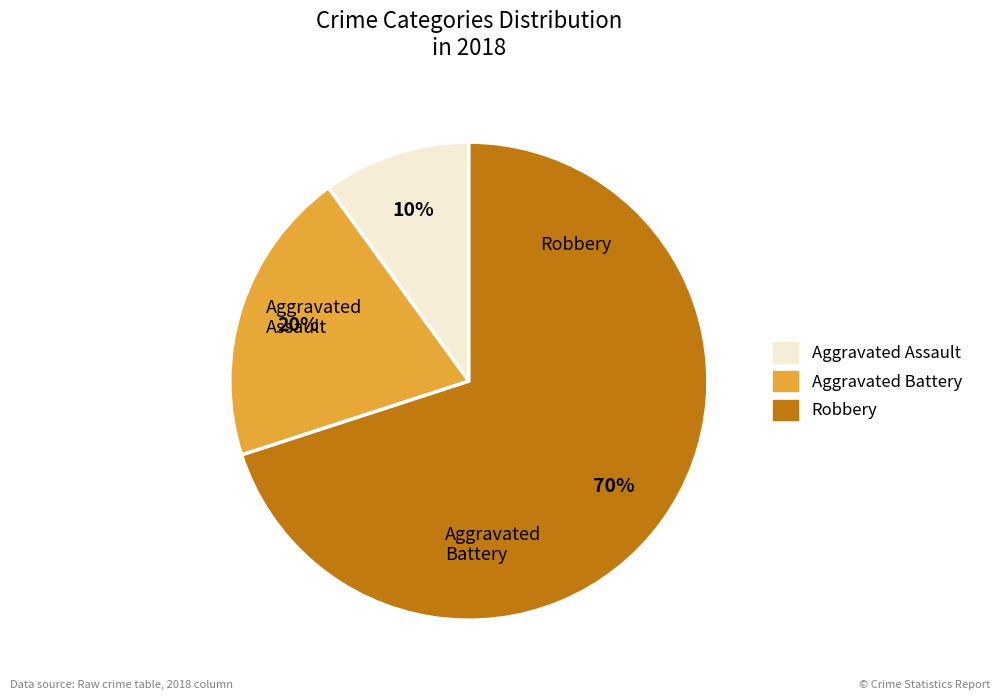

The Aggravated Battery slice represents 19% of the pie. True or false?

False